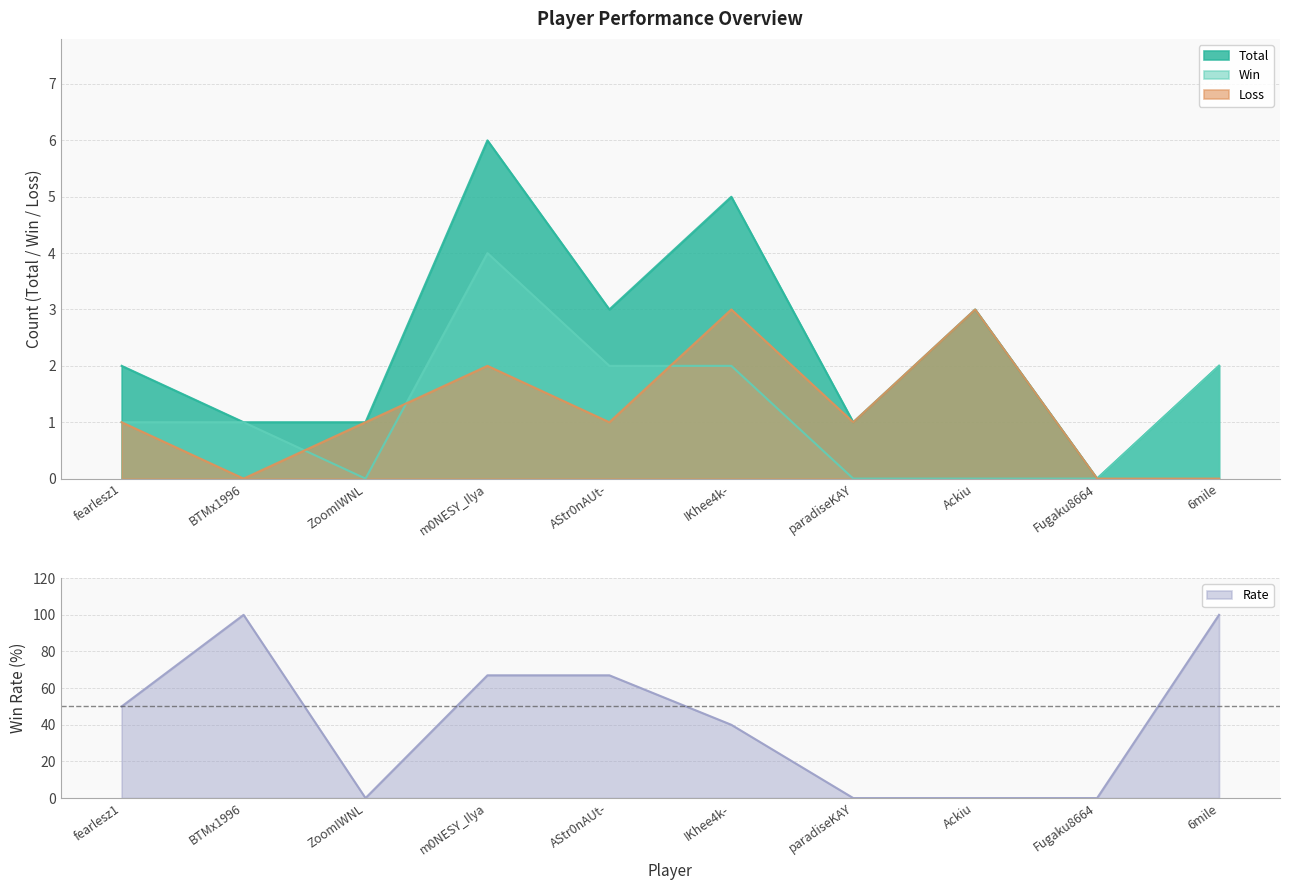

How many lines are shown in the chart?

4